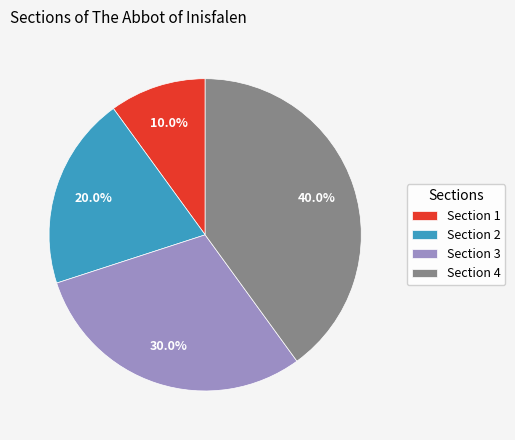

Is there any slice that represents more than half of the pie?

No